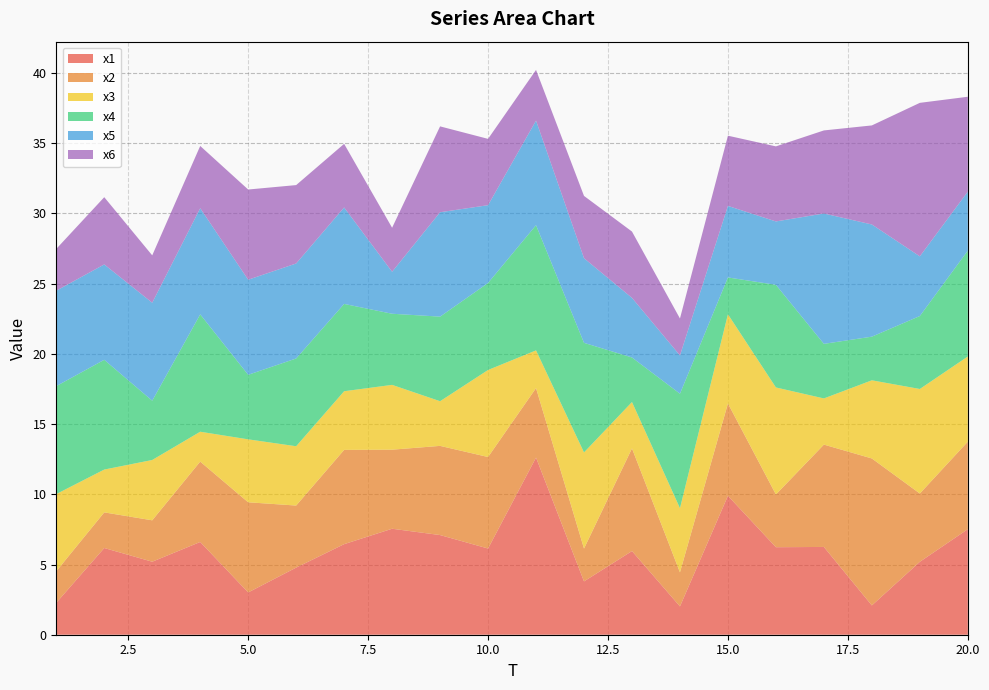

Reading left to right, what are all the values shown in this chart?

x1: 1=2.3	2=6.2	3=5.2	4=6.6	5=3.0	6=4.8	7=6.4	8=7.5	9=7.1	10=6.1	11=12.6	12=3.8	13=6.0	14=2.0	15=9.9	16=6.2	17=6.3	18=2.1	19=5.2	20=7.5
x2: 1=2.2	2=2.5	3=2.9	4=5.7	5=6.4	6=4.4	7=6.7	8=5.6	9=6.4	10=6.5	11=4.9	12=2.3	13=7.3	14=2.4	15=6.6	16=3.8	17=7.3	18=10.5	19=4.9	20=6.2
x3: 1=5.5	2=3.0	3=4.3	4=2.1	5=4.5	6=4.2	7=4.2	8=4.6	9=3.2	10=6.2	11=2.7	12=6.8	13=3.3	14=4.6	15=6.3	16=7.6	17=3.3	18=5.6	19=7.4	20=6.1
x4: 1=7.7	2=7.8	3=4.2	4=8.4	5=4.6	6=6.3	7=6.2	8=5.1	9=6.0	10=6.2	11=8.9	12=7.8	13=3.2	14=8.2	15=2.6	16=7.3	17=3.9	18=3.1	19=5.2	20=7.5
x5: 1=6.8	2=6.8	3=7.0	4=7.6	5=6.8	6=6.8	7=6.9	8=3.0	9=7.4	10=5.5	11=7.4	12=6.0	13=4.2	14=2.7	15=5.1	16=4.5	17=9.3	18=8.0	19=4.2	20=4.2
x6: 1=3.0	2=4.8	3=3.4	4=4.4	5=6.4	6=5.6	7=4.5	8=3.1	9=6.1	10=4.7	11=3.6	12=4.4	13=4.7	14=2.6	15=5.0	16=5.3	17=5.9	18=7.1	19=10.9	20=6.8